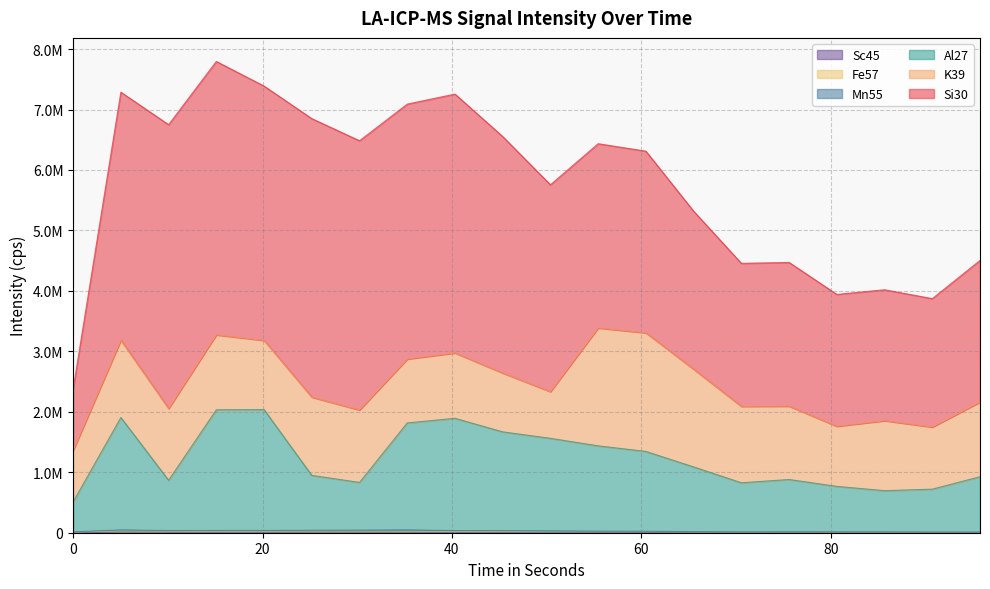

Does the chart display data point markers on the line(s)?

No